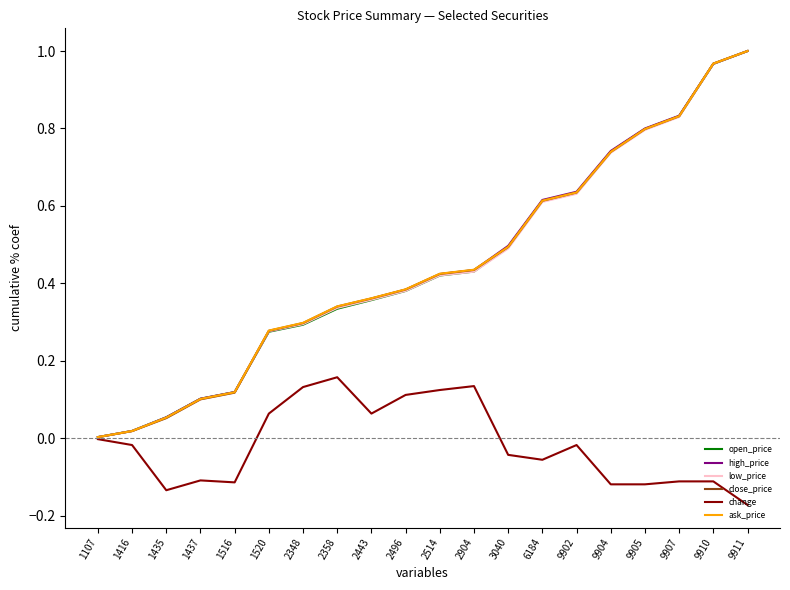

What is the difference between the highest and lowest values at 9905?

0.9